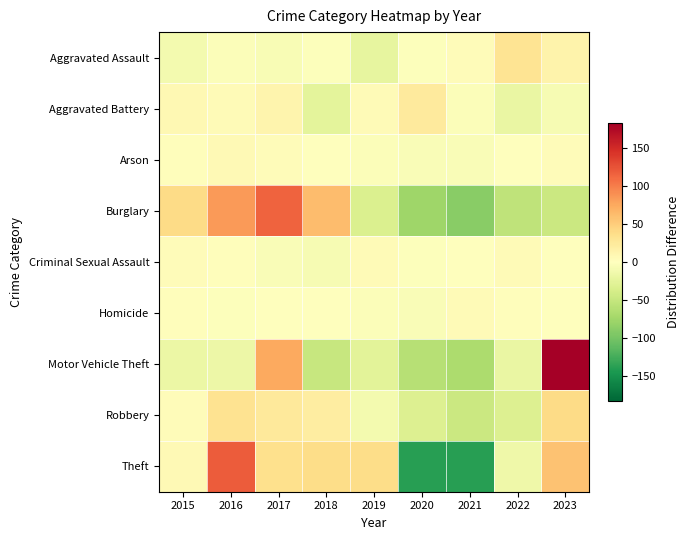

What is the total value across all series at 2023?

243.6